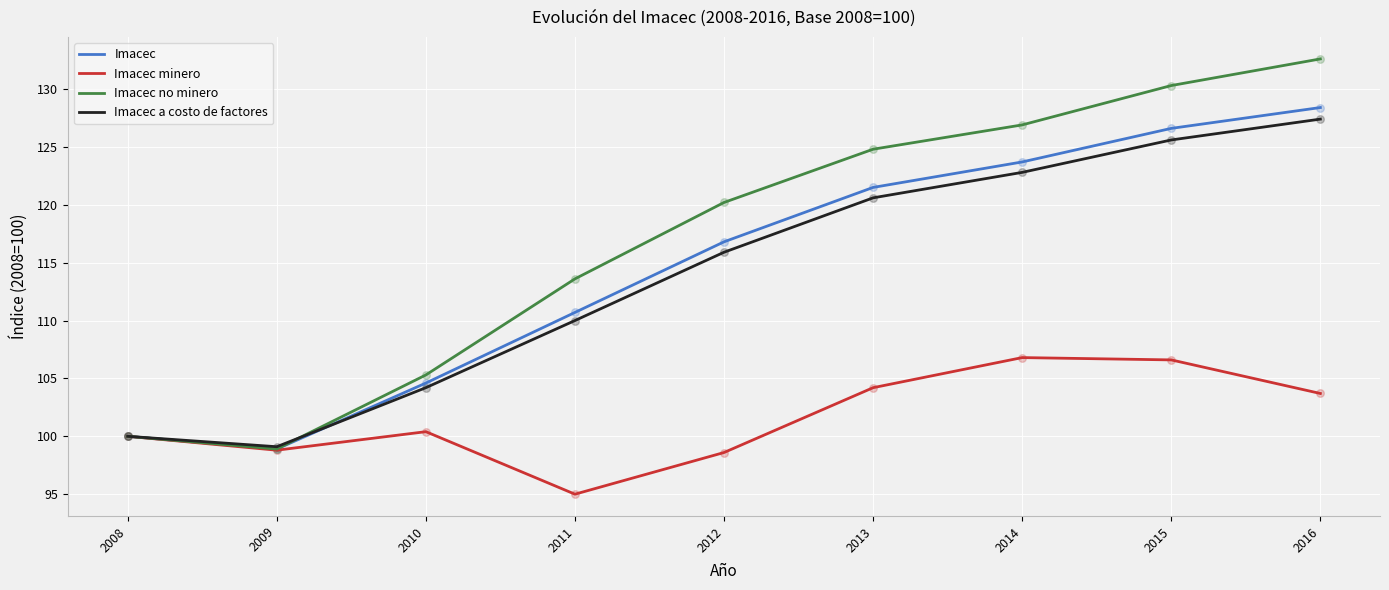

What are all the series names shown in the legend?

Imacec, Imacec minero, Imacec no minero, Imacec a costo de factores